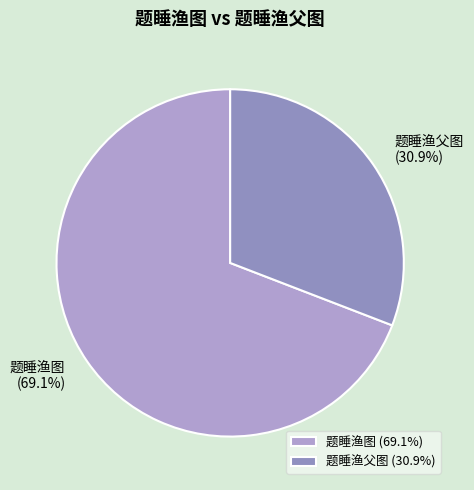

Approximately how many times larger is the value at 题睡渔图 compared to 题睡渔父图?

2.2